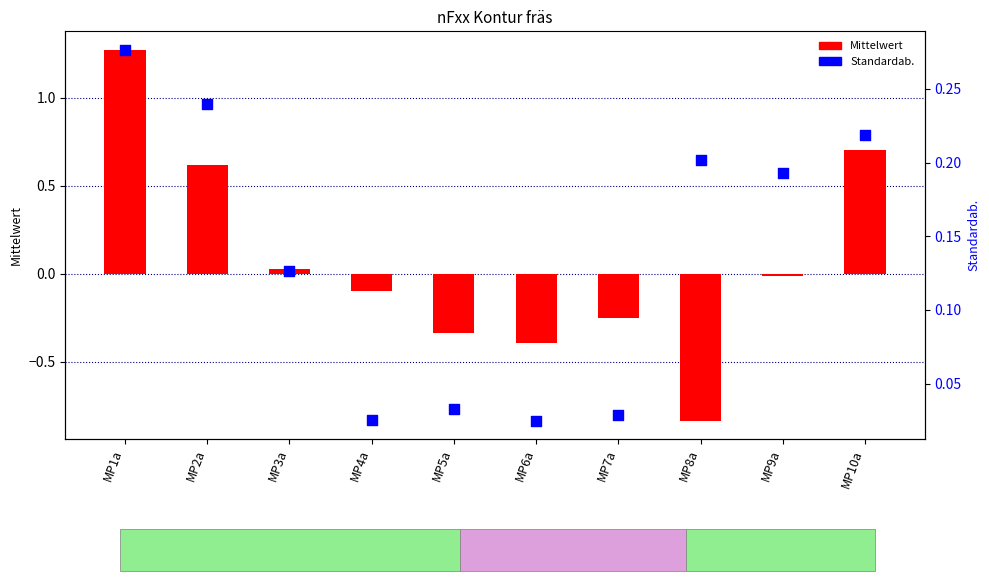

What are all the series names shown in the legend?

Mittelwert, Standardab.